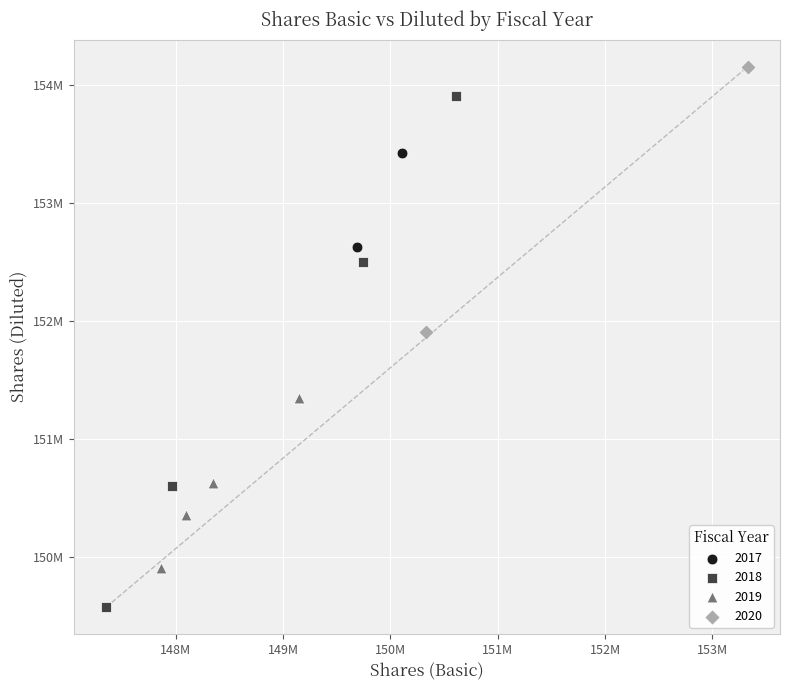

What are all the series names shown in the legend?

2017, 2018, 2019, 2020